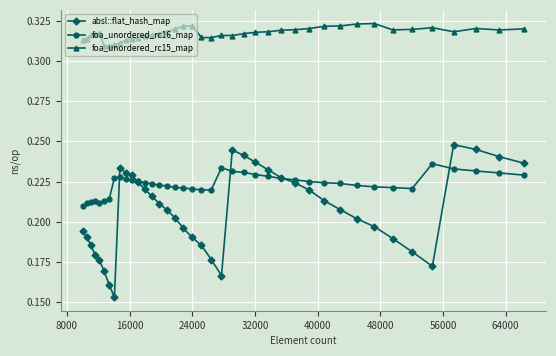

Is this an area chart (filled region under the line)?

No